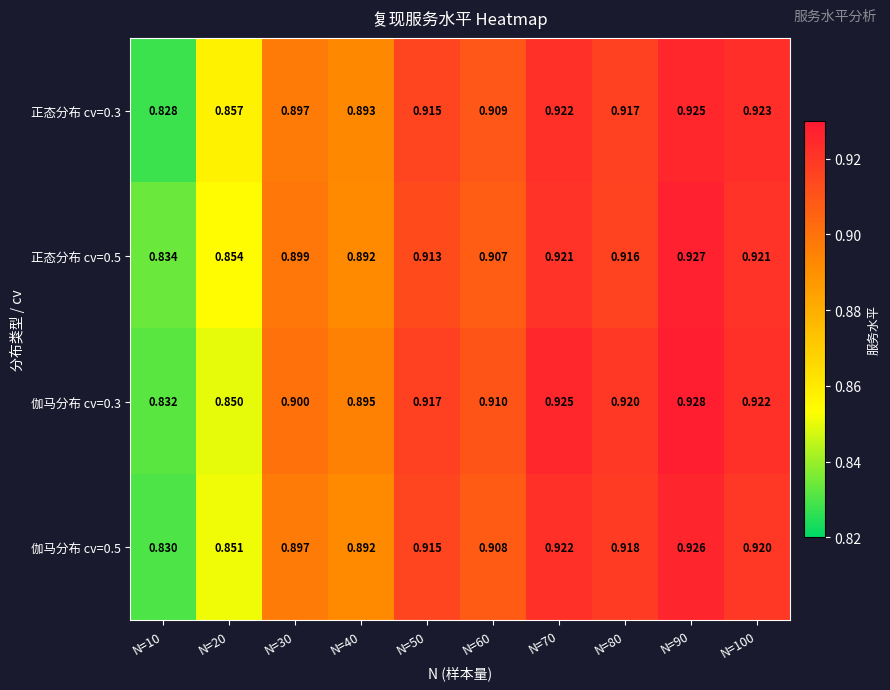

At which category is the sum across all series the highest?

N=90